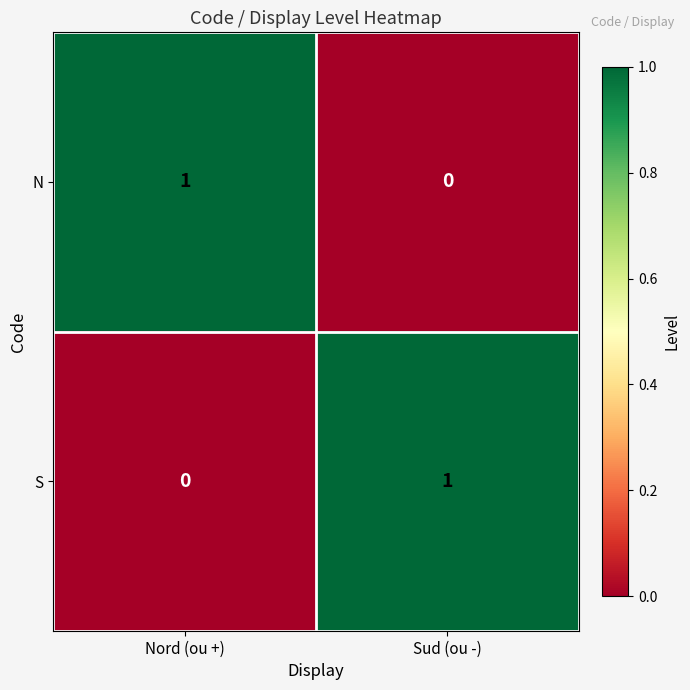

At which label does N reach its minimum?

Sud (ou -)